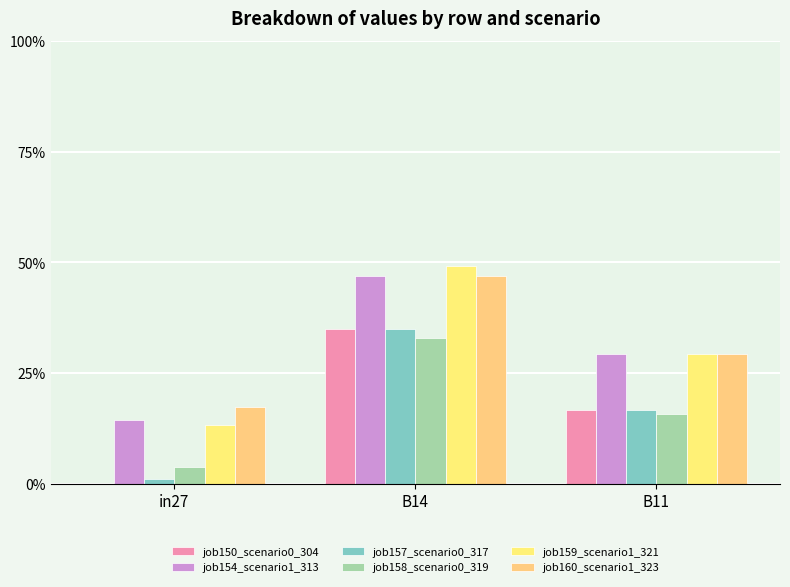

Reading left to right, list all the values displayed in this chart.

job150_scenario0_304: 0.0	0.3	0.2
job154_scenario1_313: 0.1	0.5	0.3
job157_scenario0_317: 0.0	0.3	0.2
job158_scenario0_319: 0.0	0.3	0.2
job159_scenario1_321: 0.1	0.5	0.3
job160_scenario1_323: 0.2	0.5	0.3